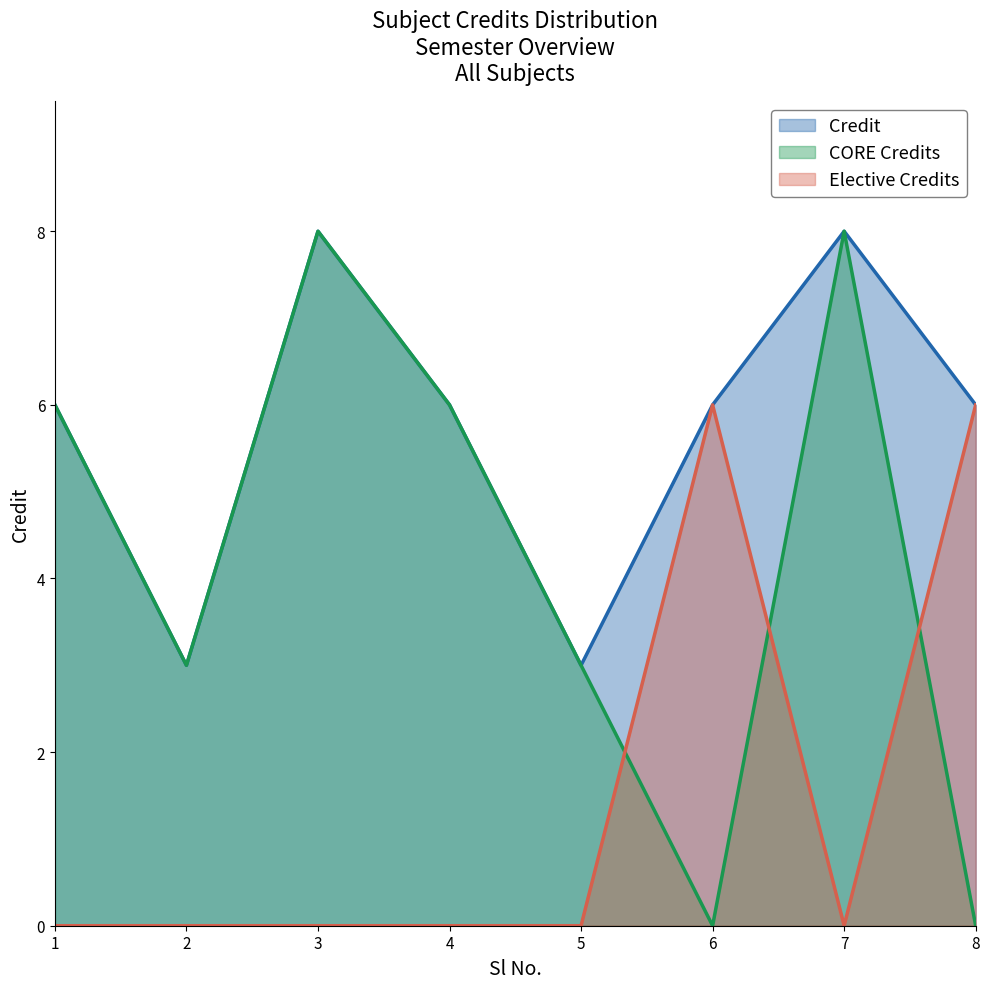

The chart shows a value of 3 at 2. True or false?

True